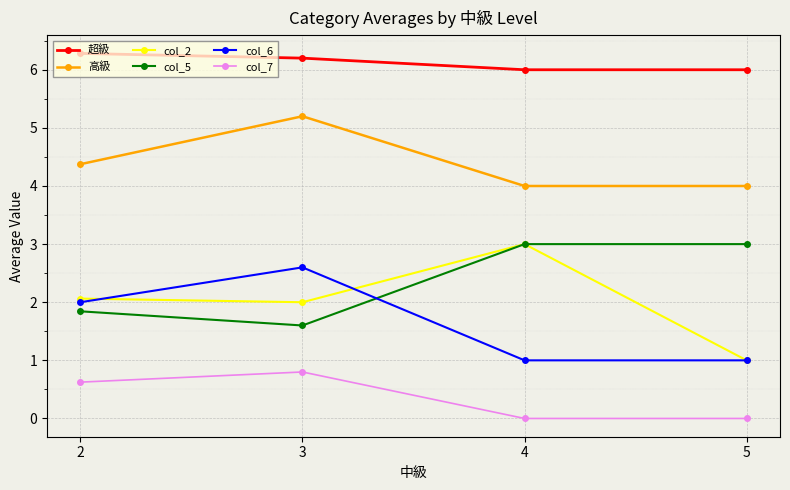

Which series has the largest total across all categories?

超級